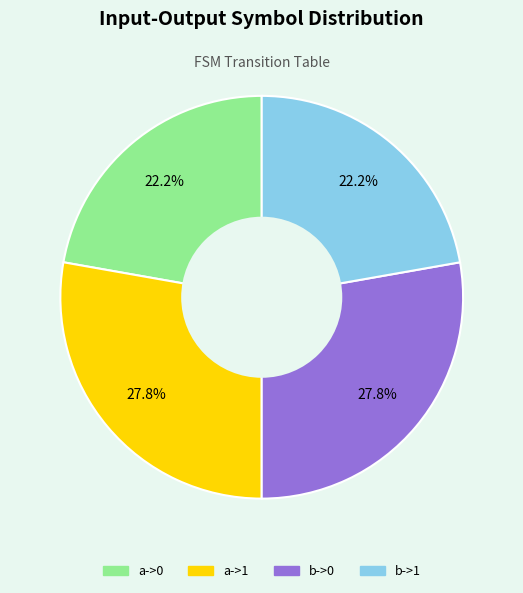

To the nearest percent, what is the combined percentage of a->1 and b->0?

56%